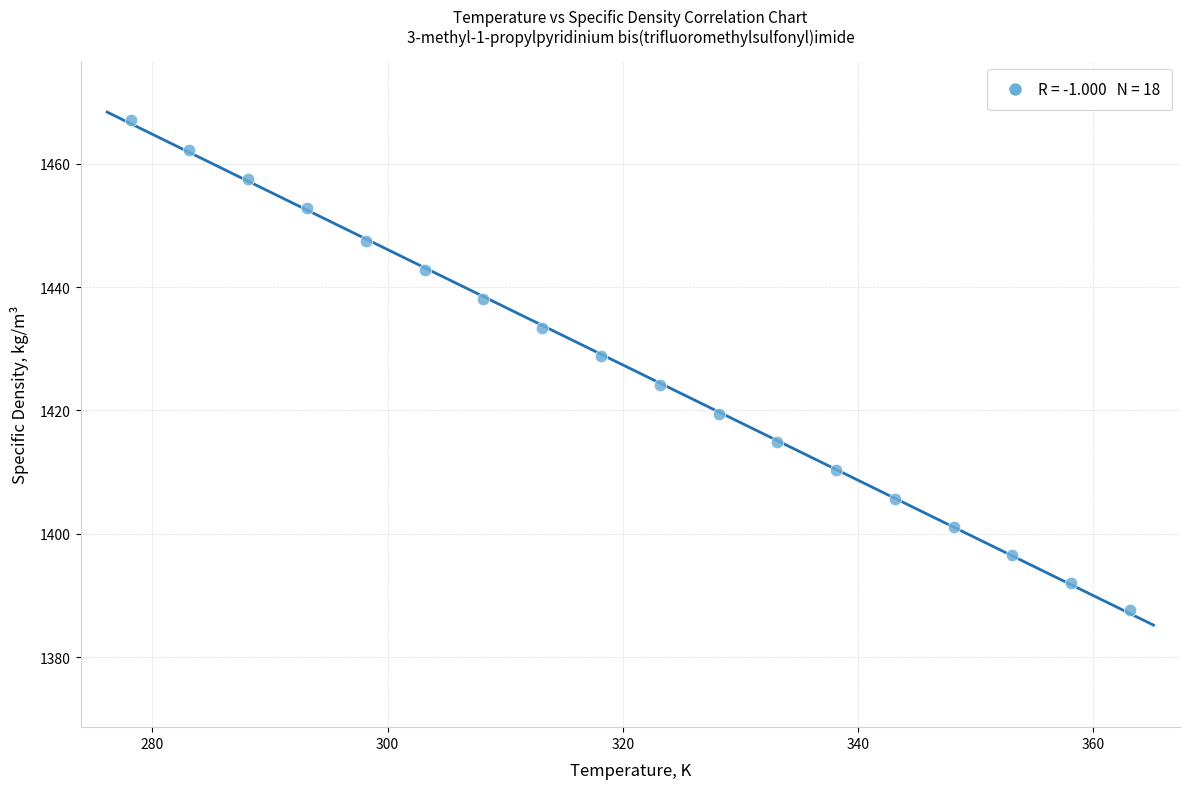

What is the range of X values (max minus min)?

85.0